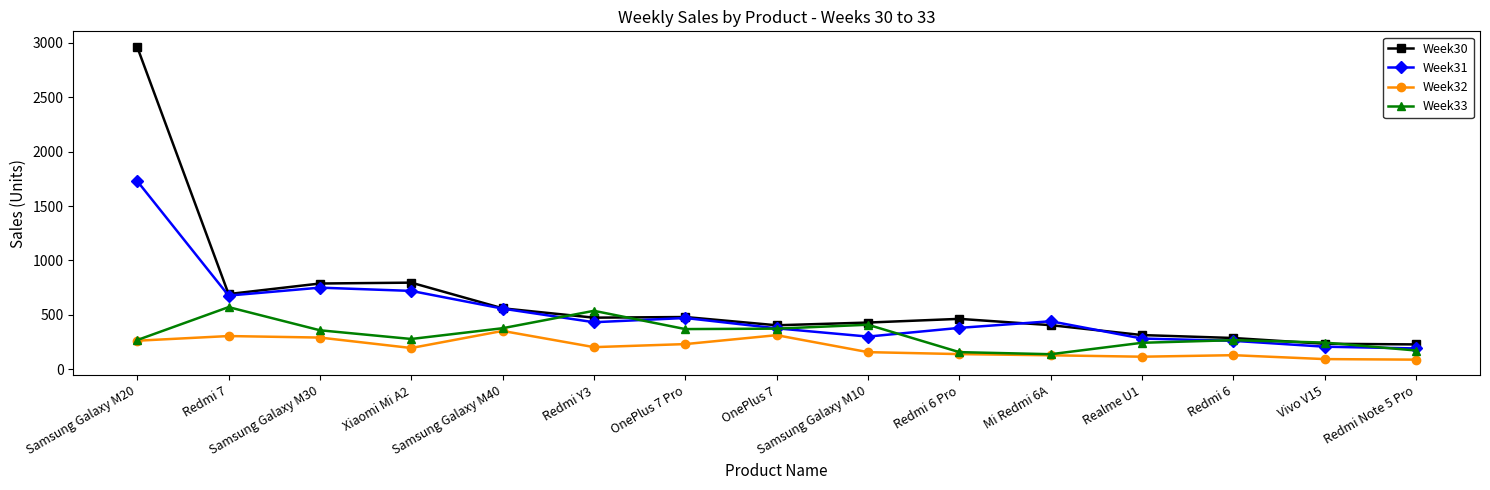

What is the difference between the maximum and second lowest values in the Week31 series?

1523